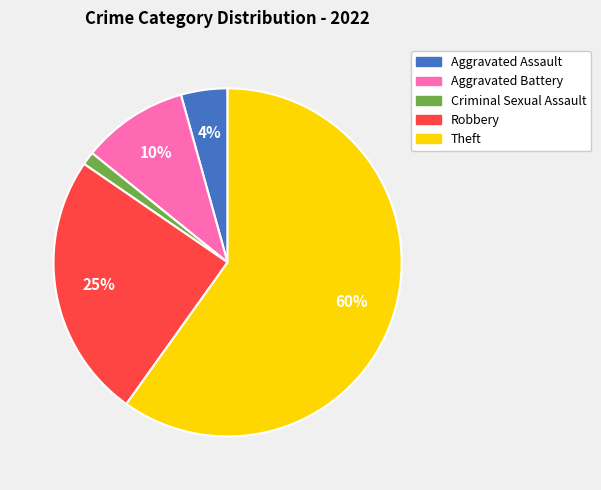

To the nearest percent, what portion does Theft represent?

60%